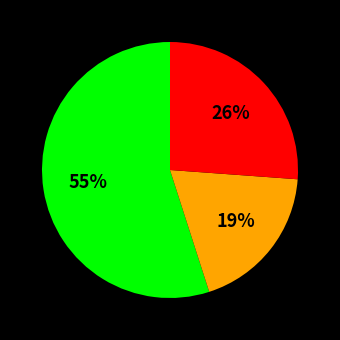

To the nearest percent, what is the average slice percentage?

33%